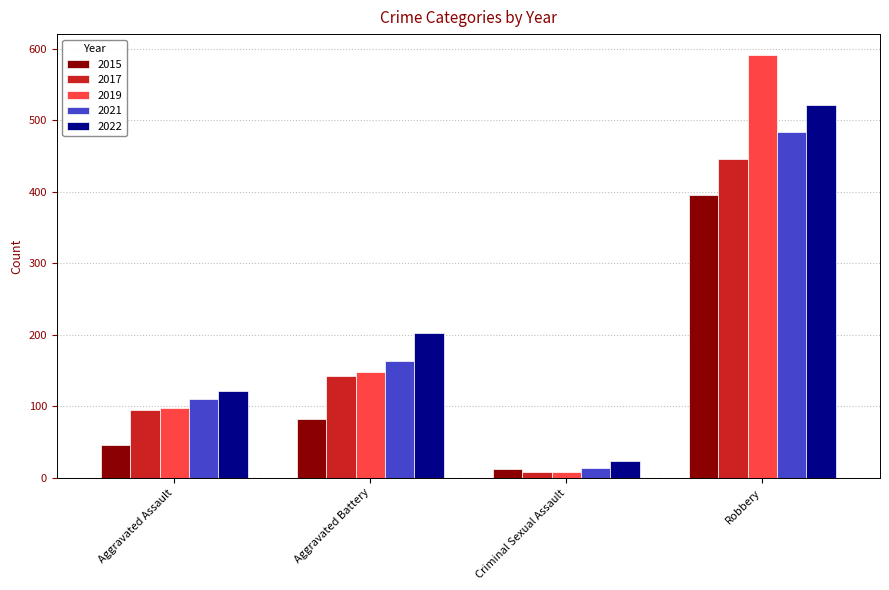

At which category does the chart reach its peak across all series?

Robbery